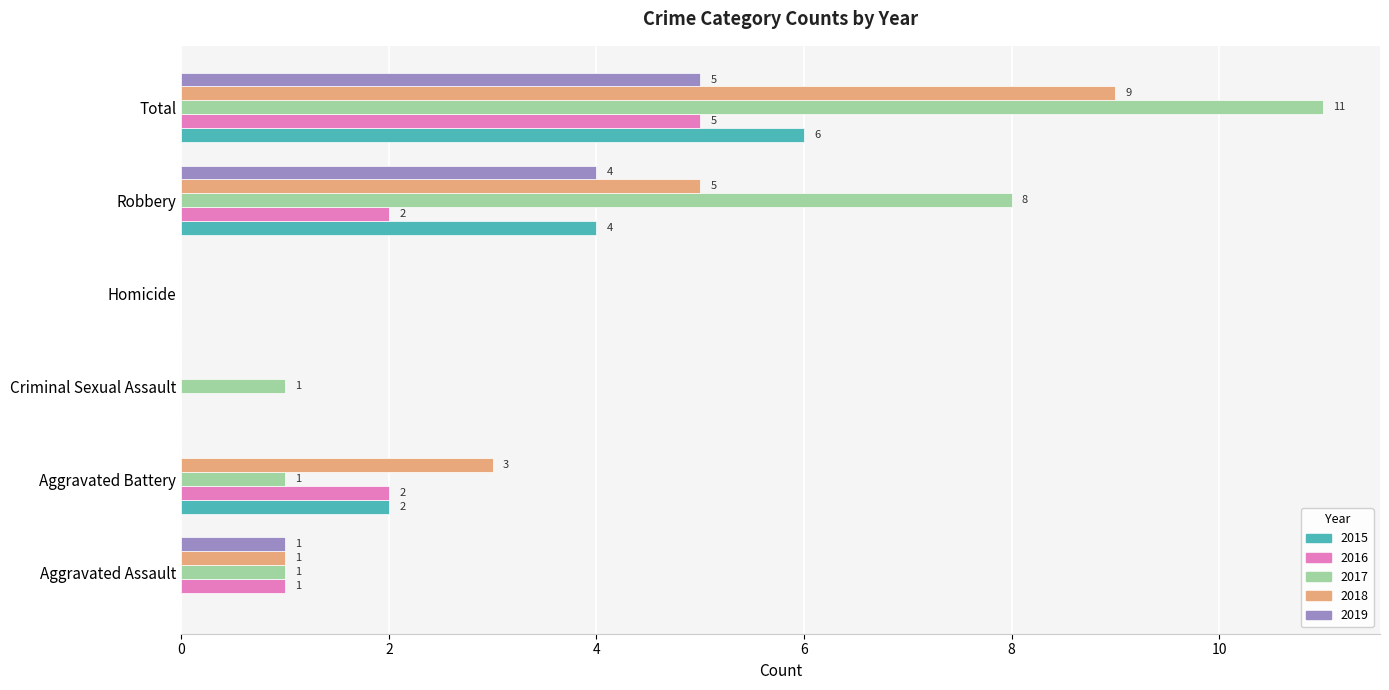

What is the sum of all 2018 values?

18